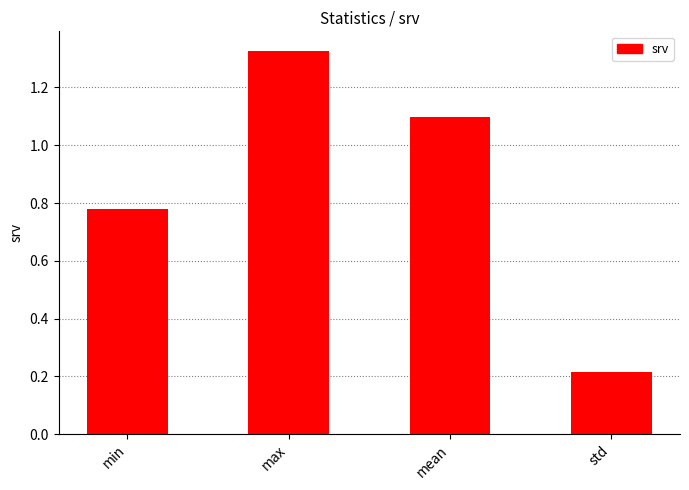

What is the label of the 1st bar from the right?

std